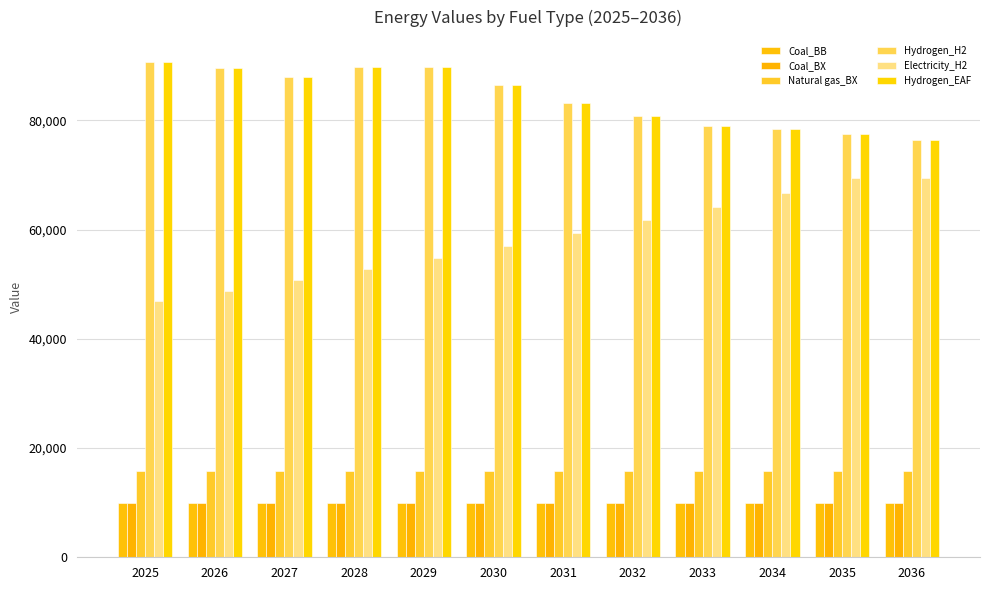

Reading right to left, transcribe all the data shown in this chart.

Coal_BB: 2036=9923.0	2035=9923.0	2034=9923.0	2033=9923.0	2032=9923.0	2031=9923.0	2030=9923.0	2029=9923.0	2028=9923.0	2027=9923.0	2026=9923.0	2025=9923.0
Coal_BX: 2036=9923.0	2035=9923.0	2034=9923.0	2033=9923.0	2032=9923.0	2031=9923.0	2030=9923.0	2029=9923.0	2028=9923.0	2027=9923.0	2026=9923.0	2025=9923.0
Natural gas_BX: 2036=15750.0	2035=15750.0	2034=15750.0	2033=15750.0	2032=15750.0	2031=15750.0	2030=15750.0	2029=15750.0	2028=15750.0	2027=15750.0	2026=15750.0	2025=15750.0
Hydrogen_H2: 2036=76391.7	2035=77441.7	2034=78433.3	2033=78908.3	2032=80783.3	2031=83208.3	2030=86400.0	2029=89800.0	2028=89741.7	2027=87975.0	2026=89675.0	2025=90716.7
Electricity_H2: 2036=69407.0	2035=69407.0	2034=66737.5	2033=64170.7	2032=61702.6	2031=59329.4	2030=57047.5	2029=54853.4	2028=52743.6	2027=50715.0	2026=48764.4	2025=46888.9
Hydrogen_EAF: 2036=76391.7	2035=77441.7	2034=78433.3	2033=78908.3	2032=80783.3	2031=83208.3	2030=86400.0	2029=89800.0	2028=89741.7	2027=87975.0	2026=89675.0	2025=90716.7